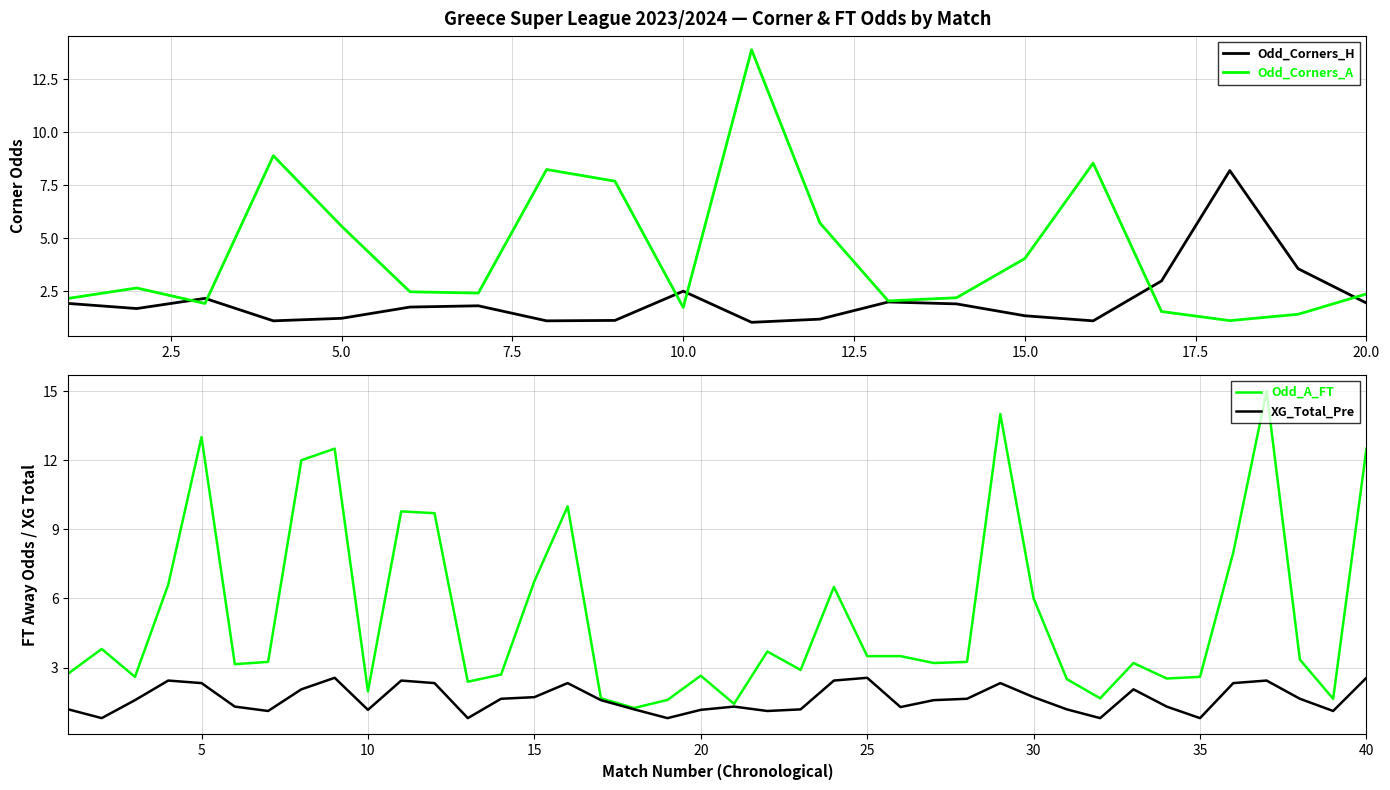

The Odd_Corners_H series shows 0.5 at 5.0. True or false?

False